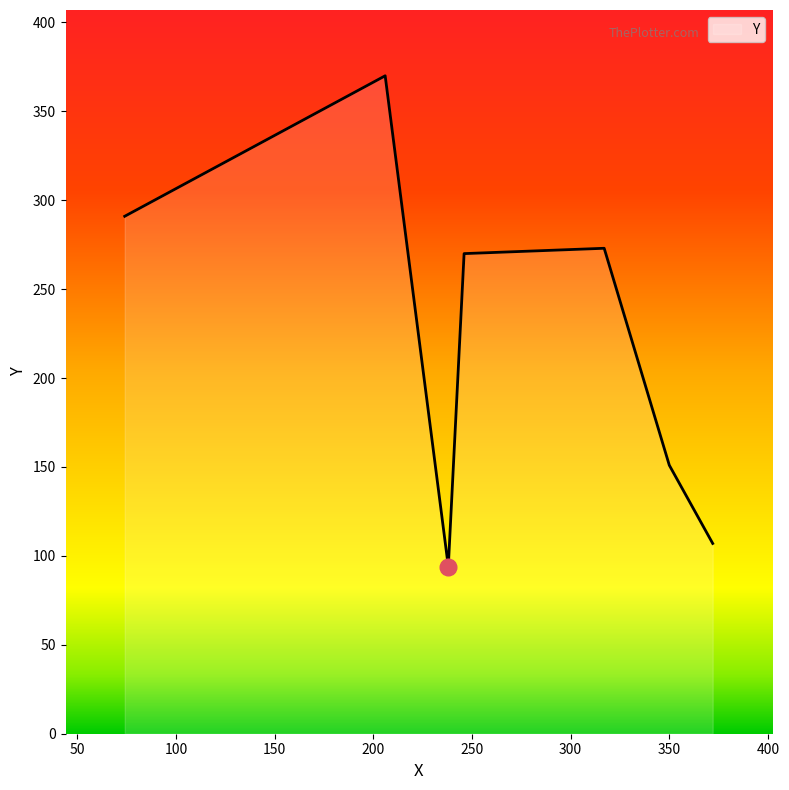

What is the greatest value displayed?

370